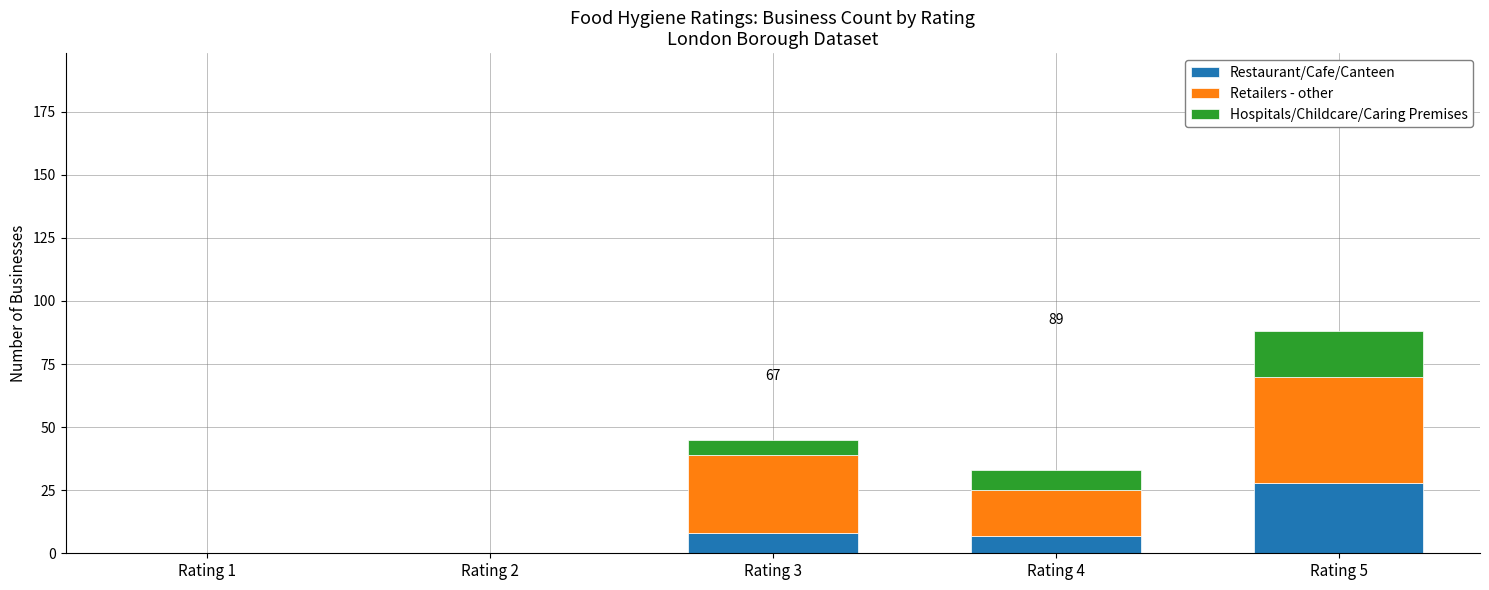

What is the maximum value for Restaurant/Cafe/Canteen?

28